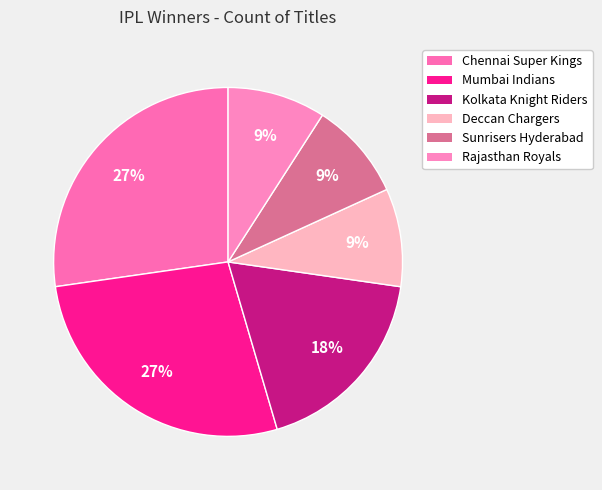

Is it true that Chennai Super Kings is 27% of the pie?

True